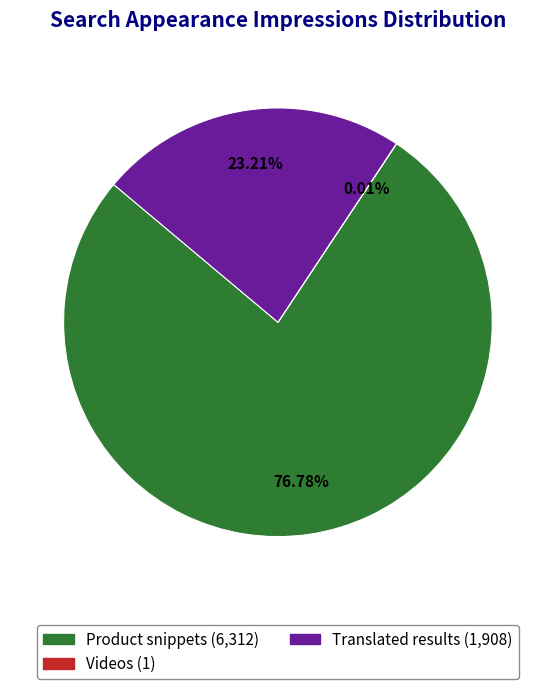

Which category has the biggest portion of the pie?

Product snippets